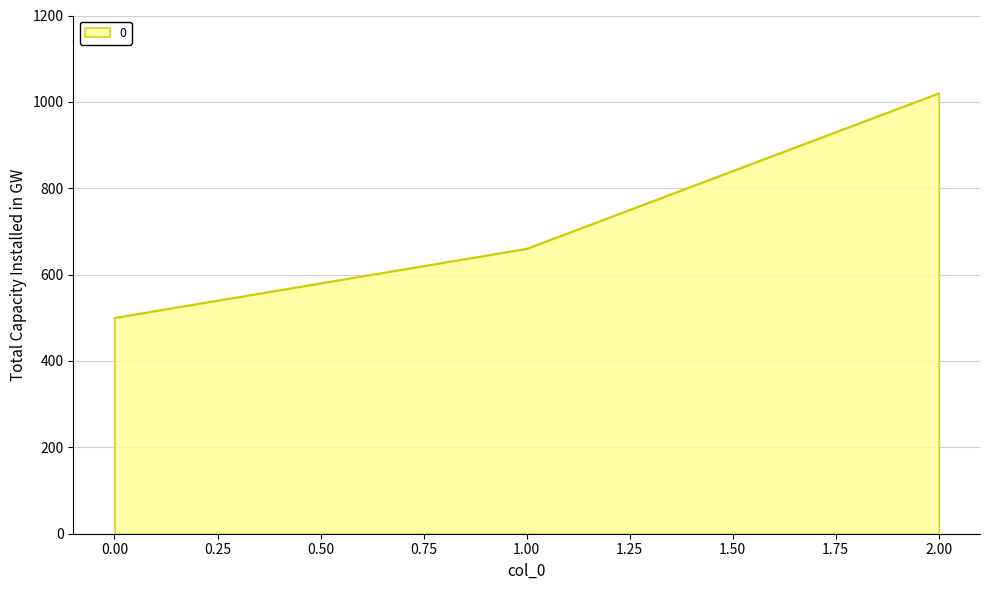

Count the values in the range 500 to 1020.

3